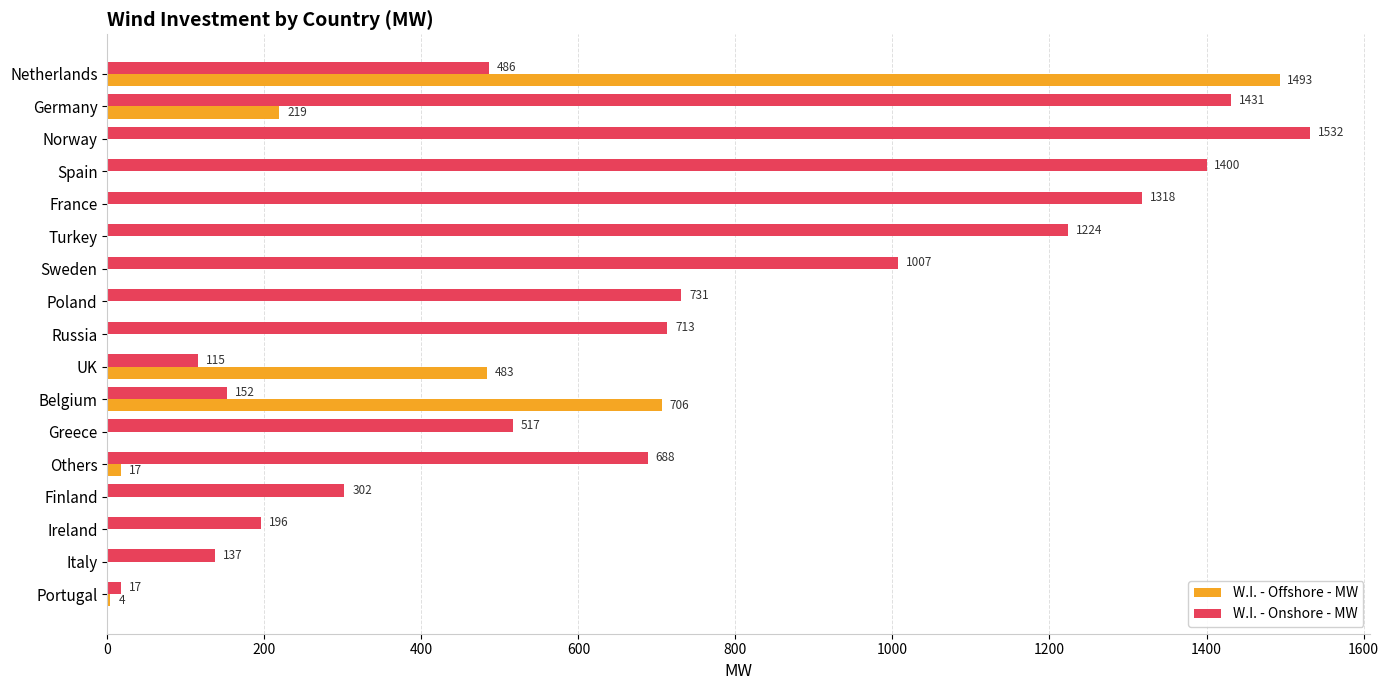

At which label is W.I. - Offshore - MW closest to 746?

Belgium